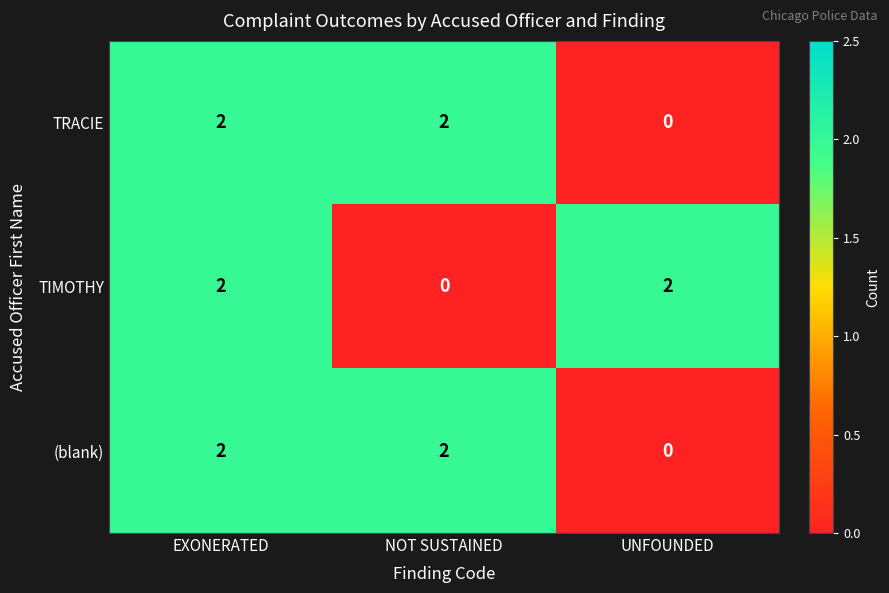

How many series are shown in this chart?

3